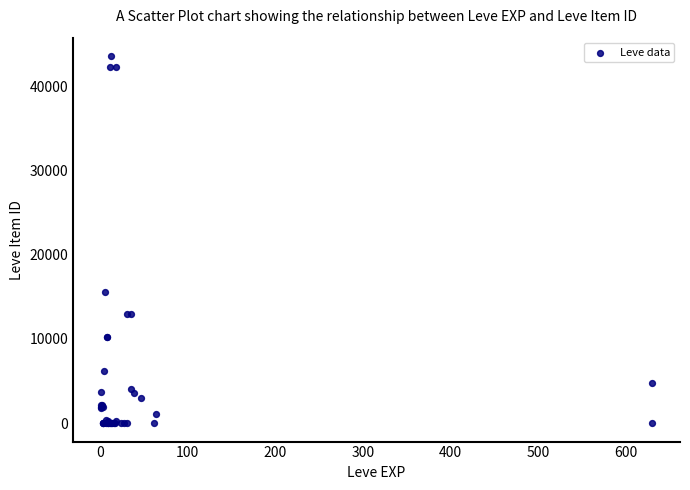

What Y value in the scatter plot is closest to 21792?

15611